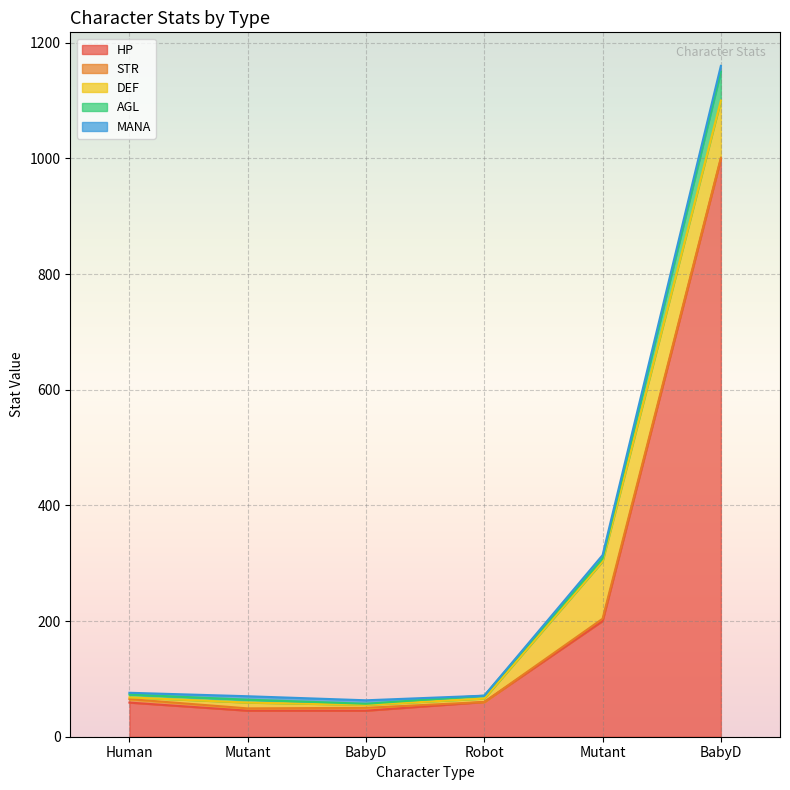

Does the chart display data point markers on the line(s)?

No